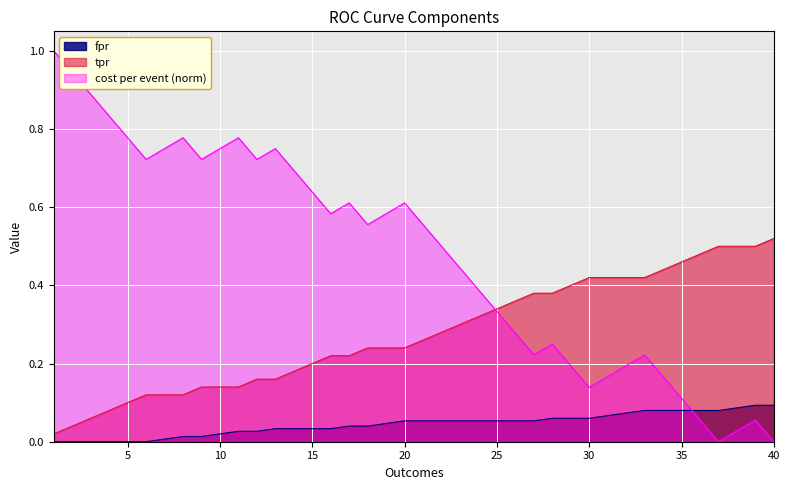

Which series has the largest total across all categories?

cost per event (norm)